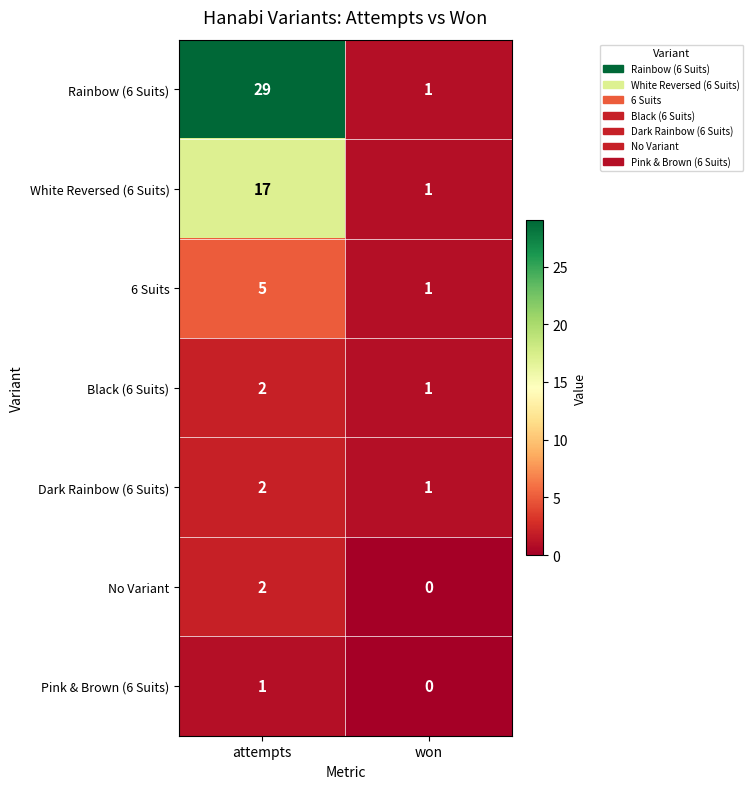

Which category has the highest value across all series?

attempts